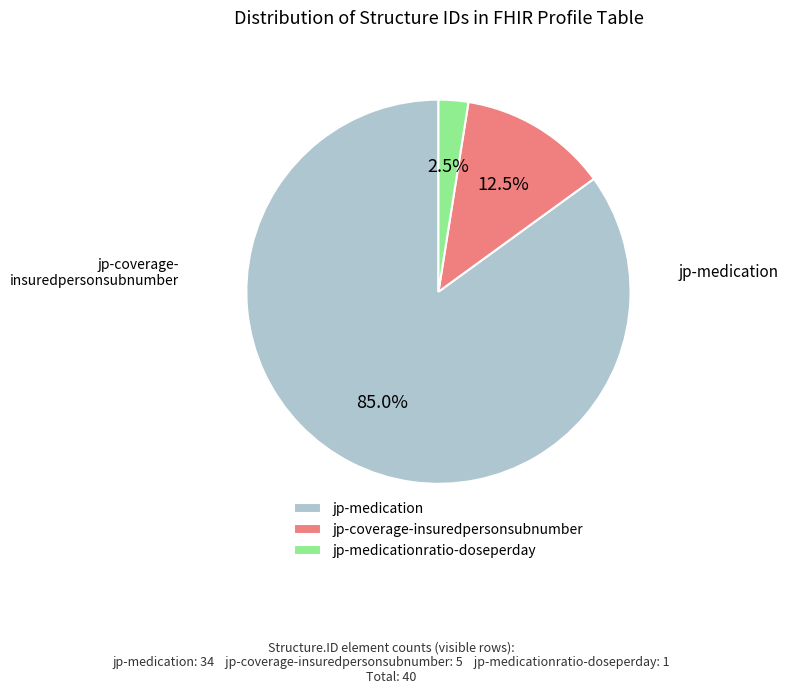

To the nearest percent, what is the average slice percentage?

33%